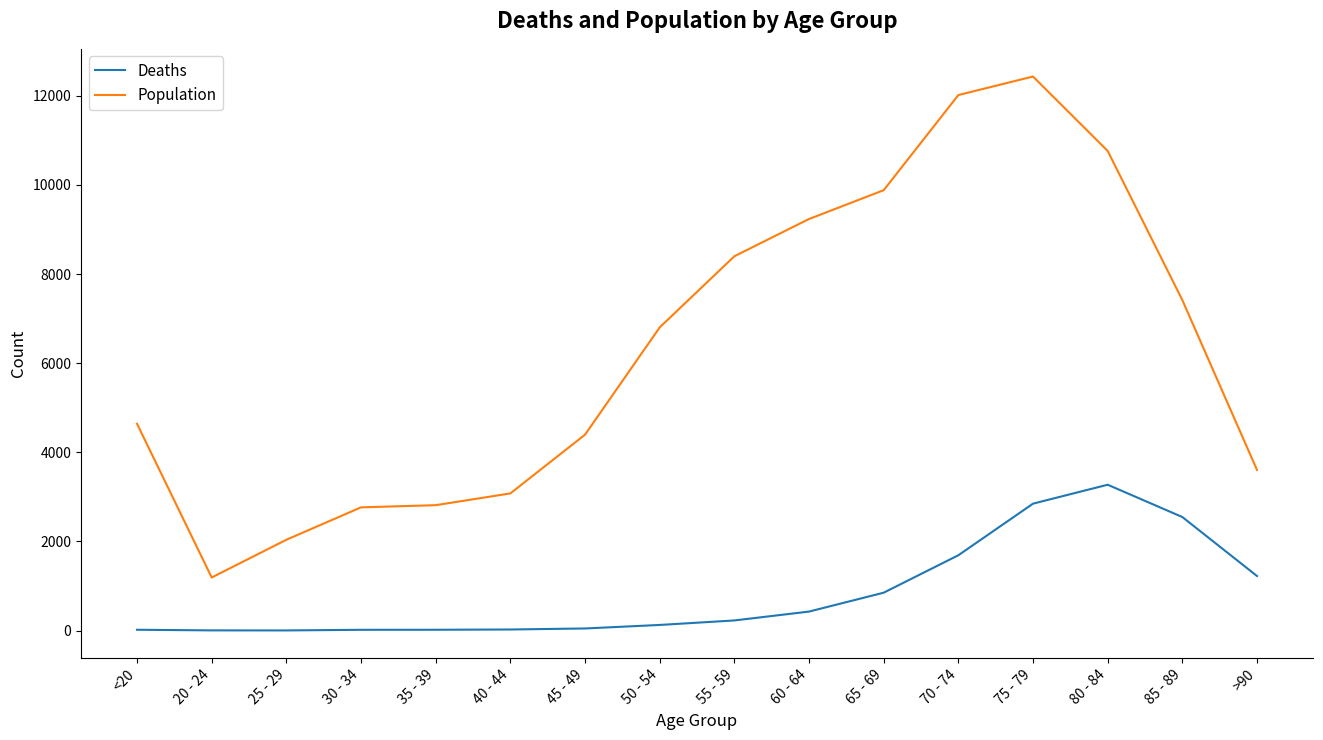

What is the total value across all series at 60 - 64?

9662